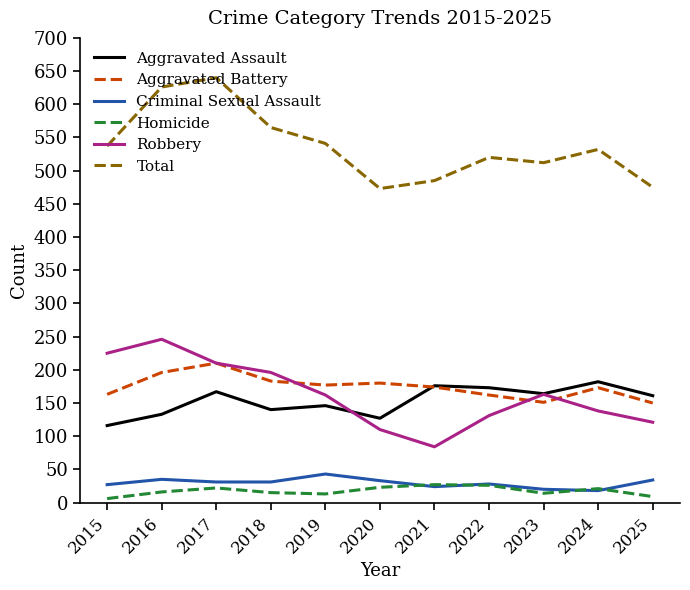

Where is the first local minimum for Robbery?

2021